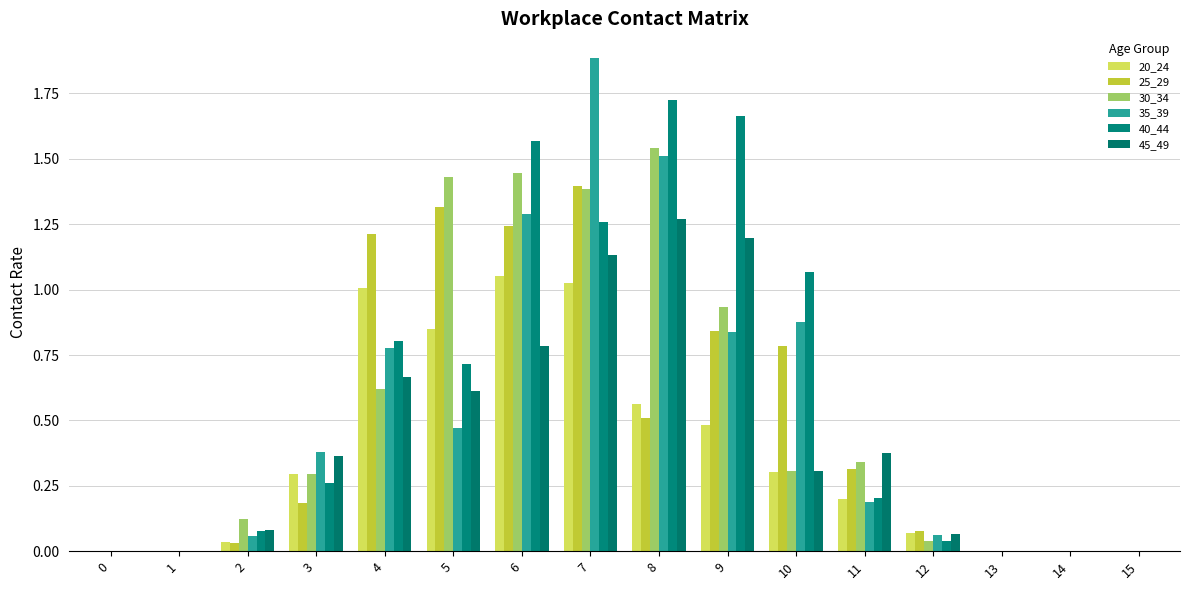

Which has a higher value, 9 or 13?

9